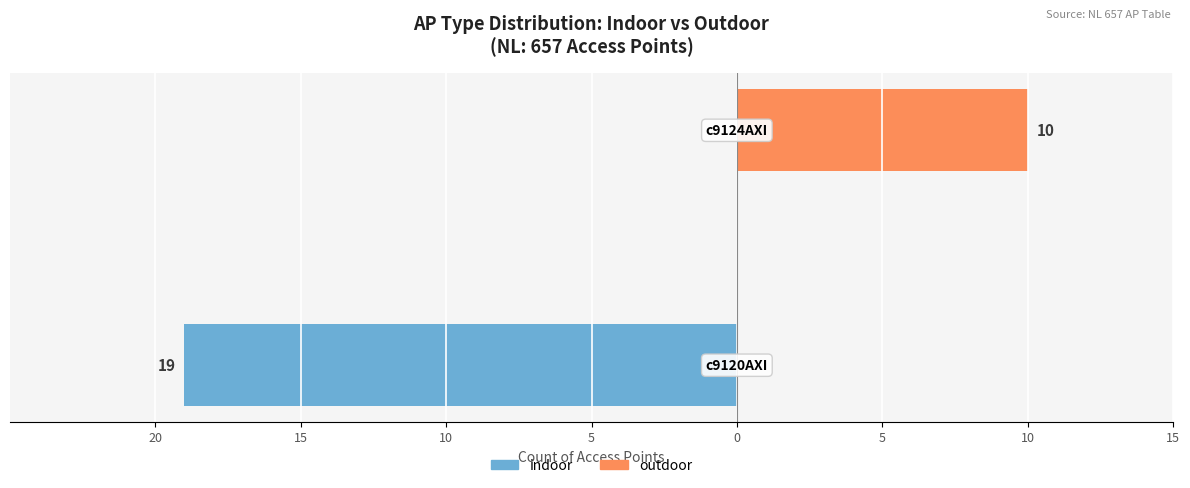

What is the maximum value for outdoor?

10